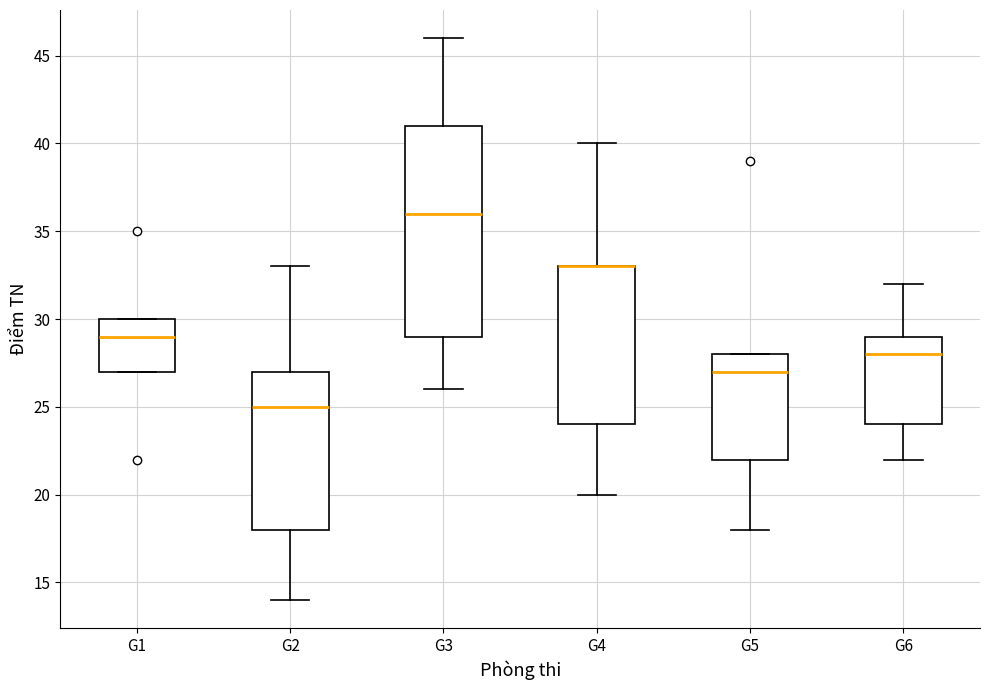

Reading left to right, transcribe this box plot: for each box, give where its median line is, the range the box spans, and where its two whiskers end, as read against the y-axis. The values are not printed on the chart, so give them approximately, as read against the axis.

G1: median 29, box 27 to 30, whiskers 27 to 30
G2: median 25, box 18 to 27, whiskers 14 to 33
G3: median 36, box 29 to 41, whiskers 26 to 46
G4: median 33 (drawn on the box's upper edge), box 24 to 33, whiskers 20 to 40
G5: median 27, box 22 to 28, whiskers 18 to 28
G6: median 28, box 24 to 29, whiskers 22 to 32